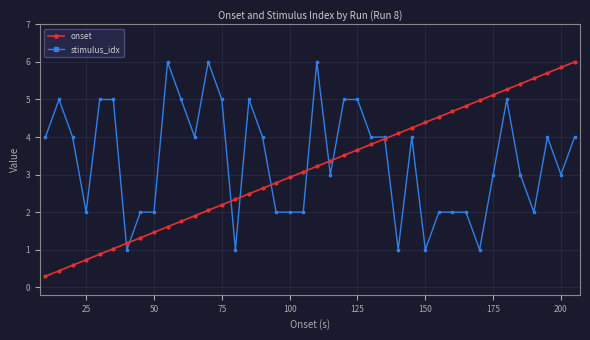

True or false: onset has more than 0 points higher than both neighbors.

False